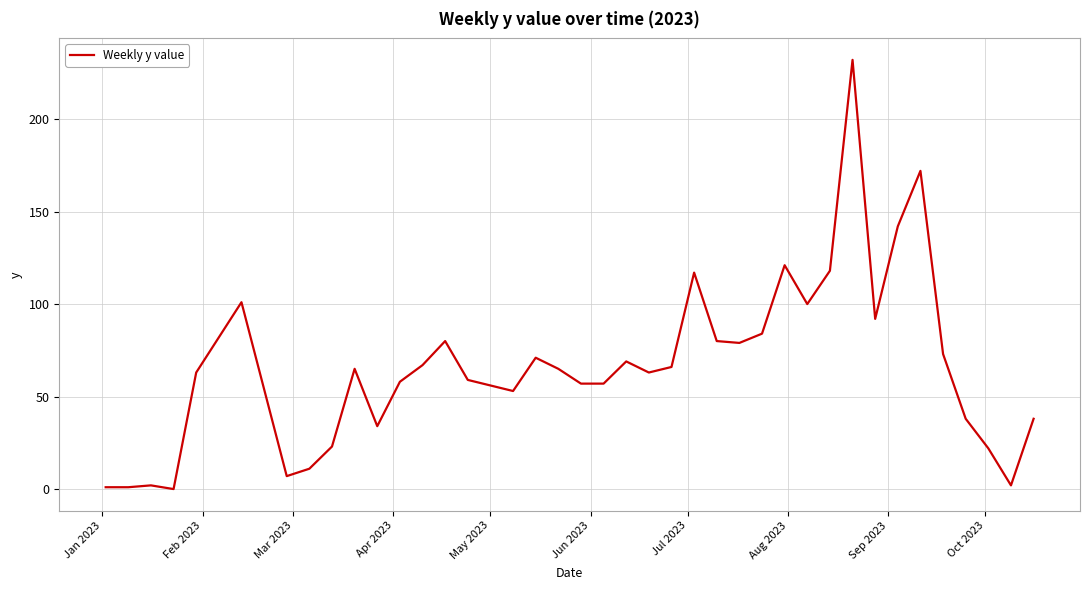

Does the chart display data point markers on the line(s)?

No